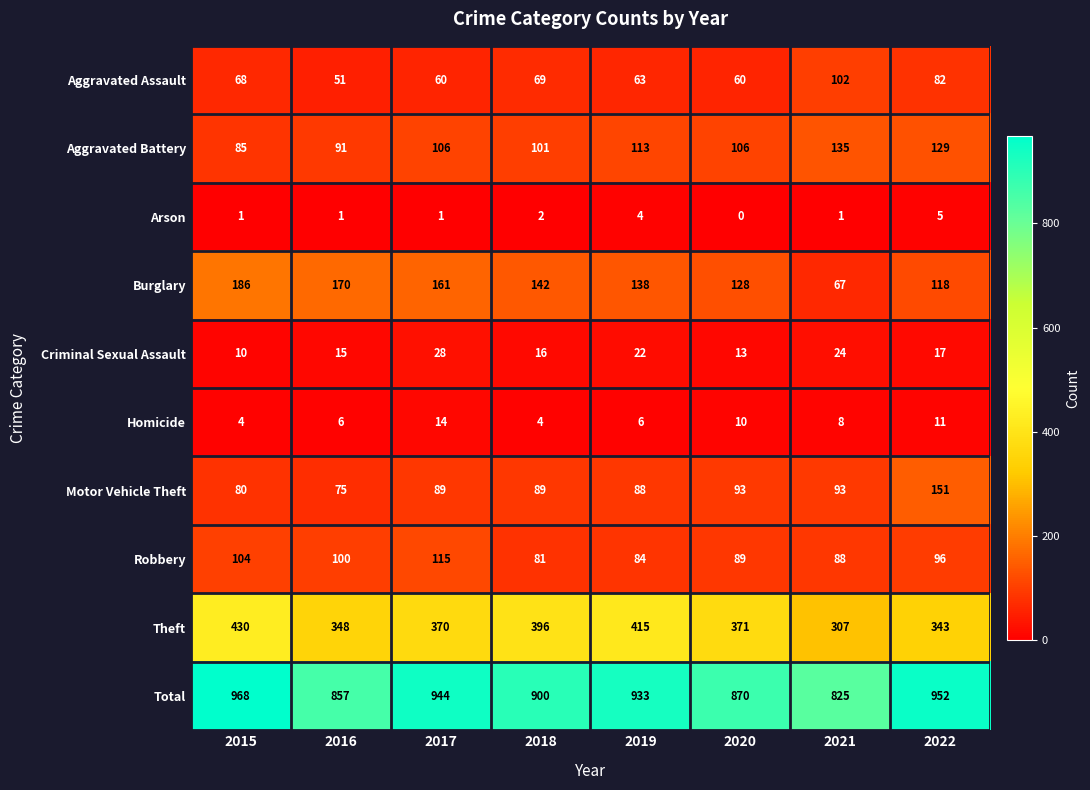

Where is Aggravated Battery nearest to the value 110?

2019